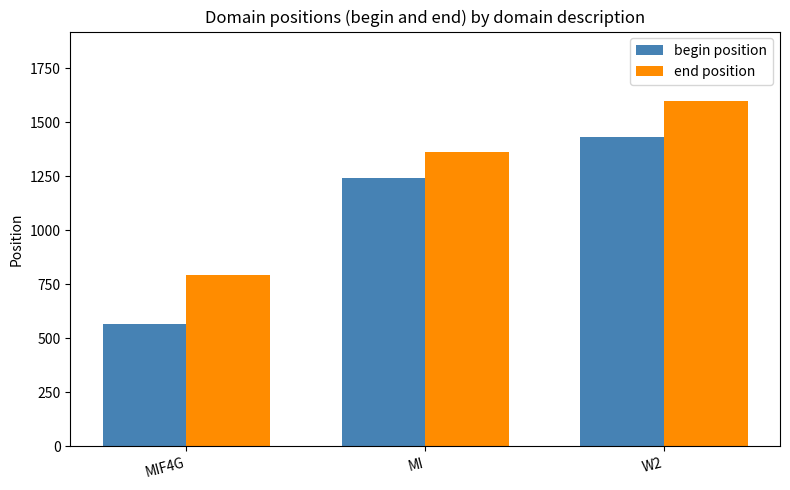

List the series in order of their peak value, lowest first.

begin position, end position